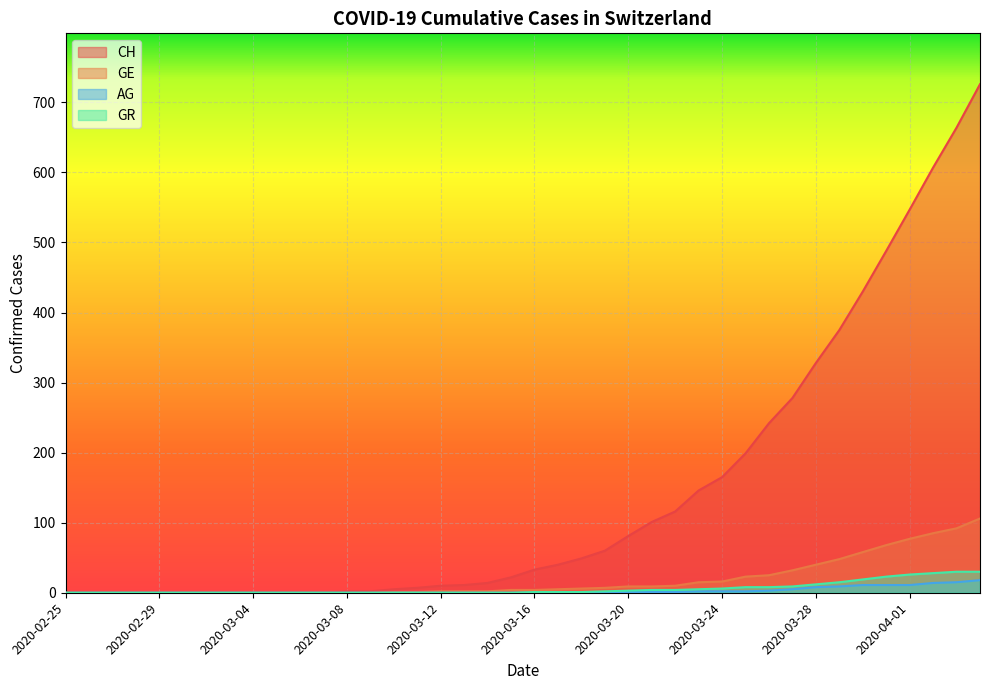

What is the average value of the CH series?

144